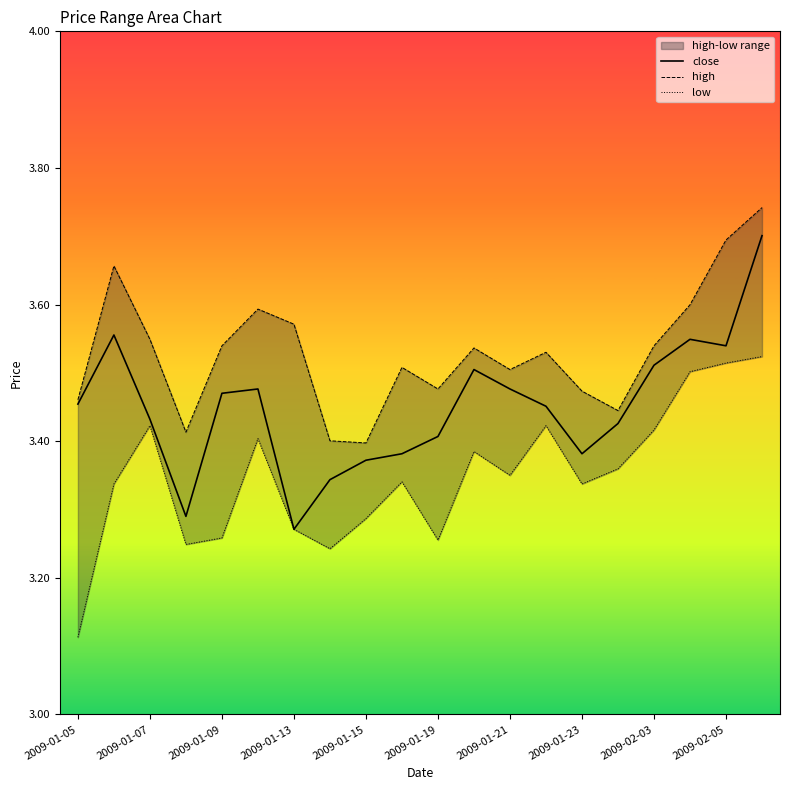

What is the highest value of the close series?

3.7